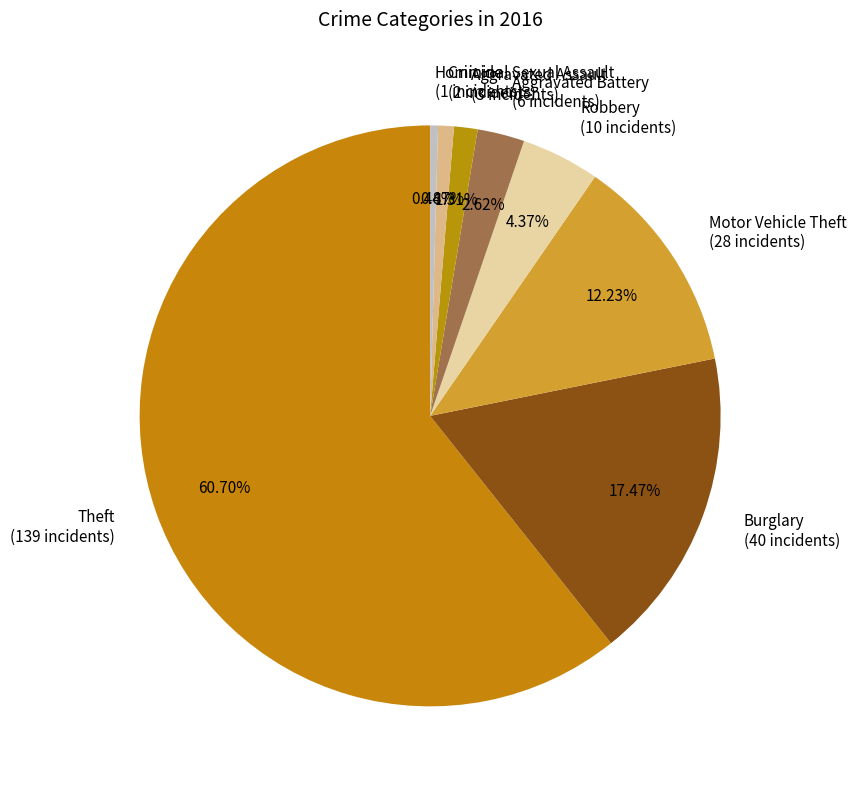

Between Theft (139 incidents) and Aggravated Battery (6 incidents), which is larger?

Theft (139 incidents)